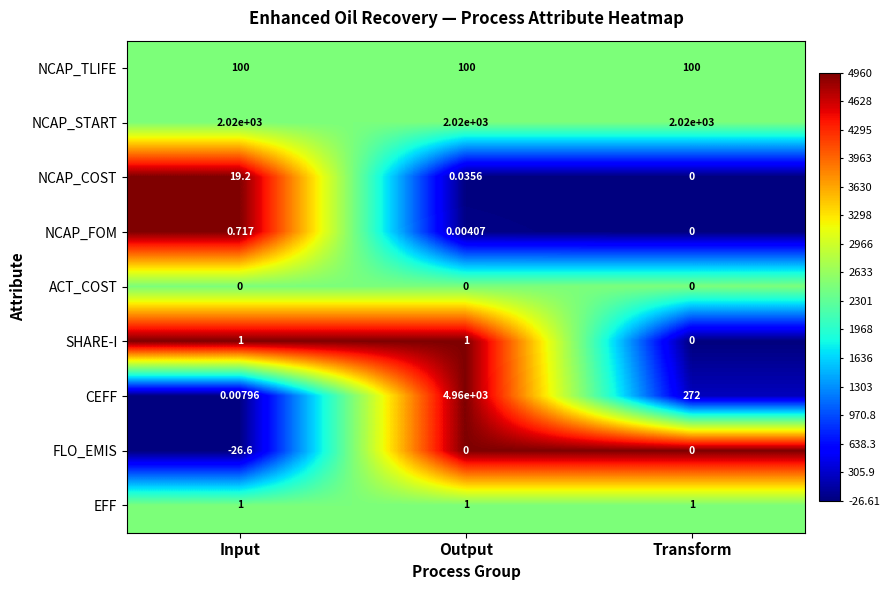

What is the difference between the highest and lowest values at Transform?

2020.0